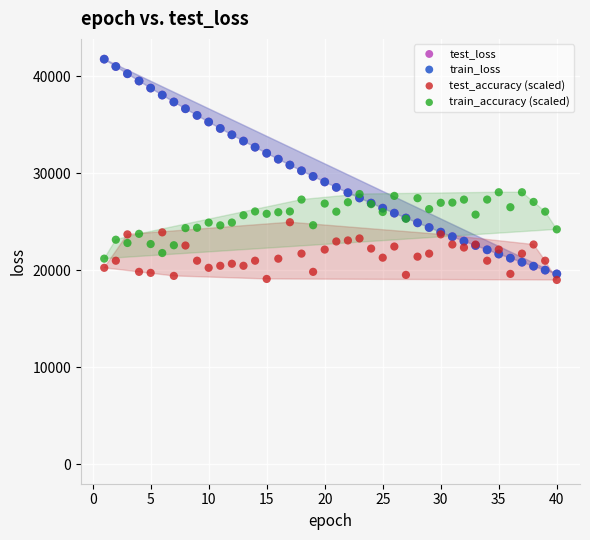

Which series reaches the minimum Y coordinate?

test_accuracy (scaled)